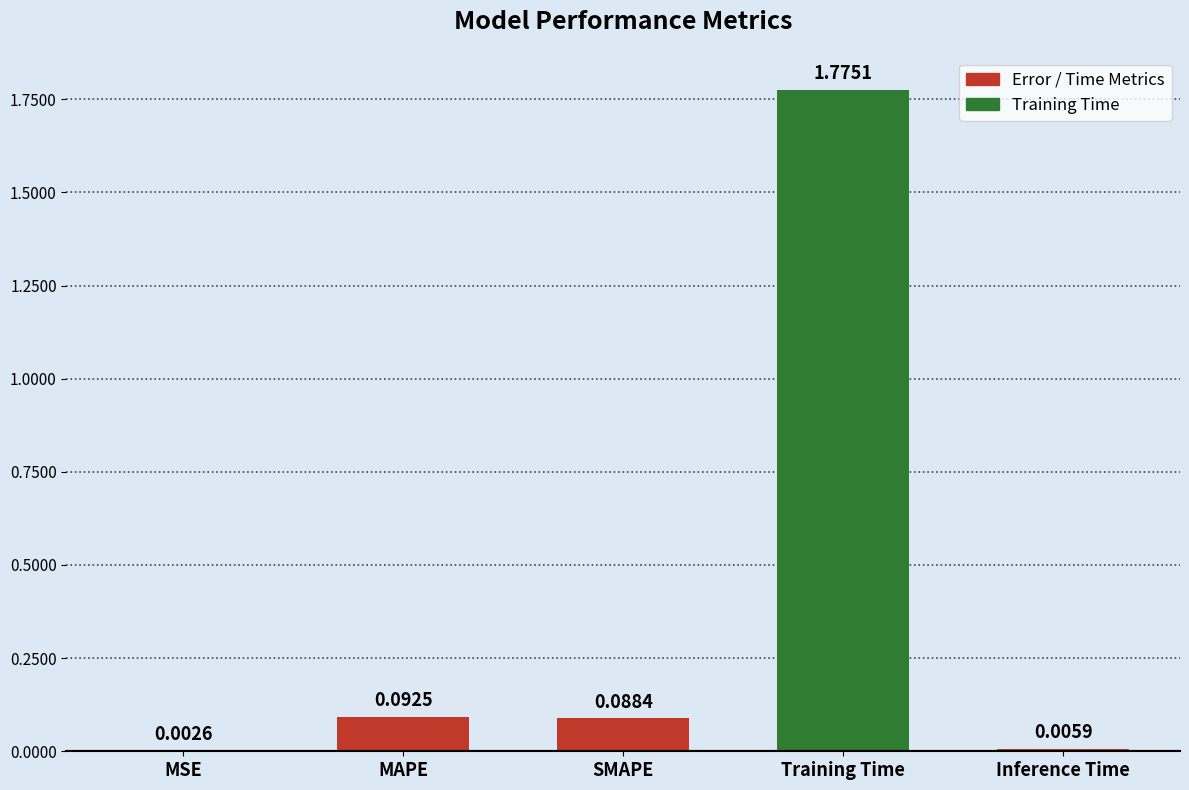

What is the sum of all values?

2.0